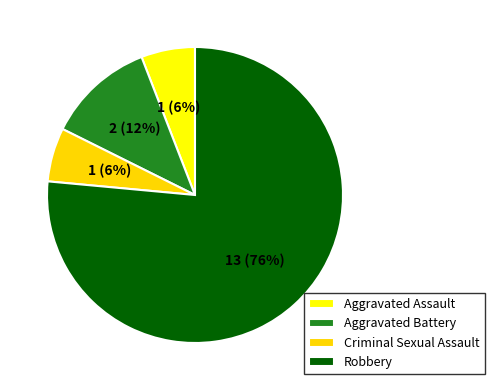

Between Criminal Sexual Assault and Aggravated Assault, which is larger?

Criminal Sexual Assault